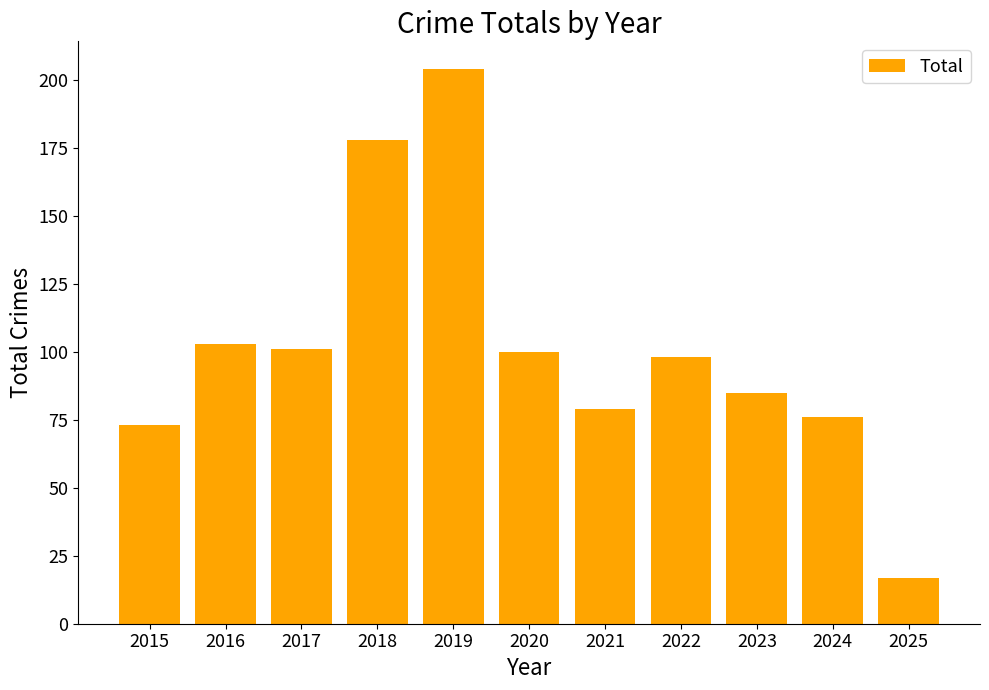

How many data points does each series have?

11